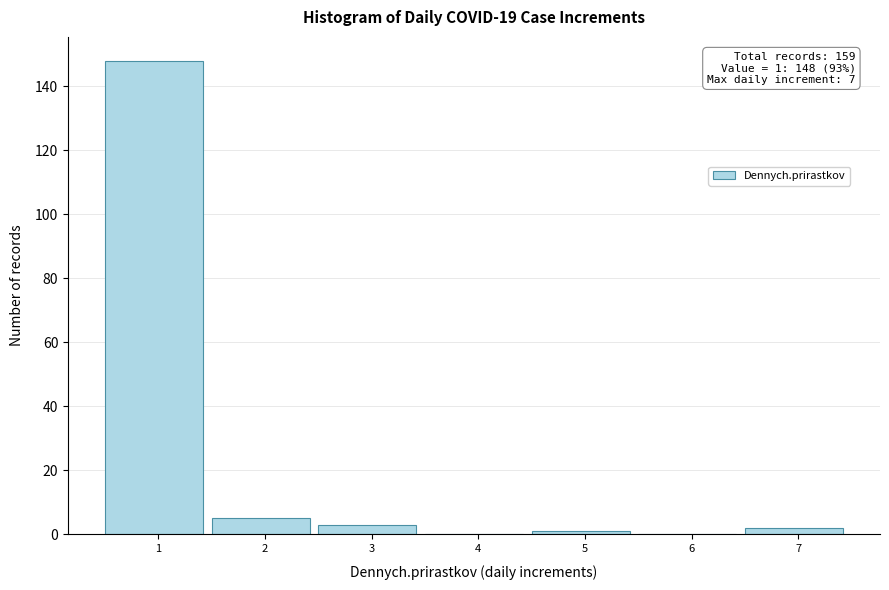

Reading left to right, list all the values displayed in this chart.

1=148	2=5	3=3	4=0	5=1	6=0	7=2